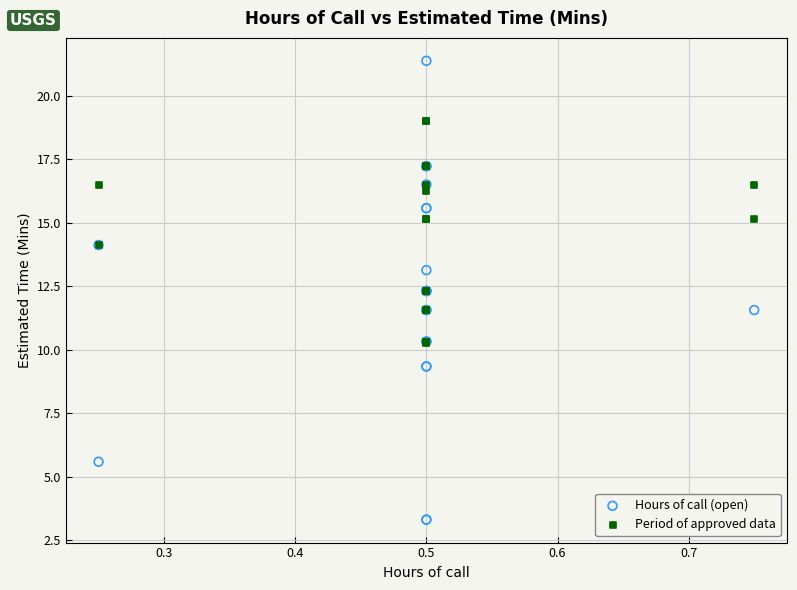

What are all the series names shown in the legend?

Hours of call (open), Period of approved data